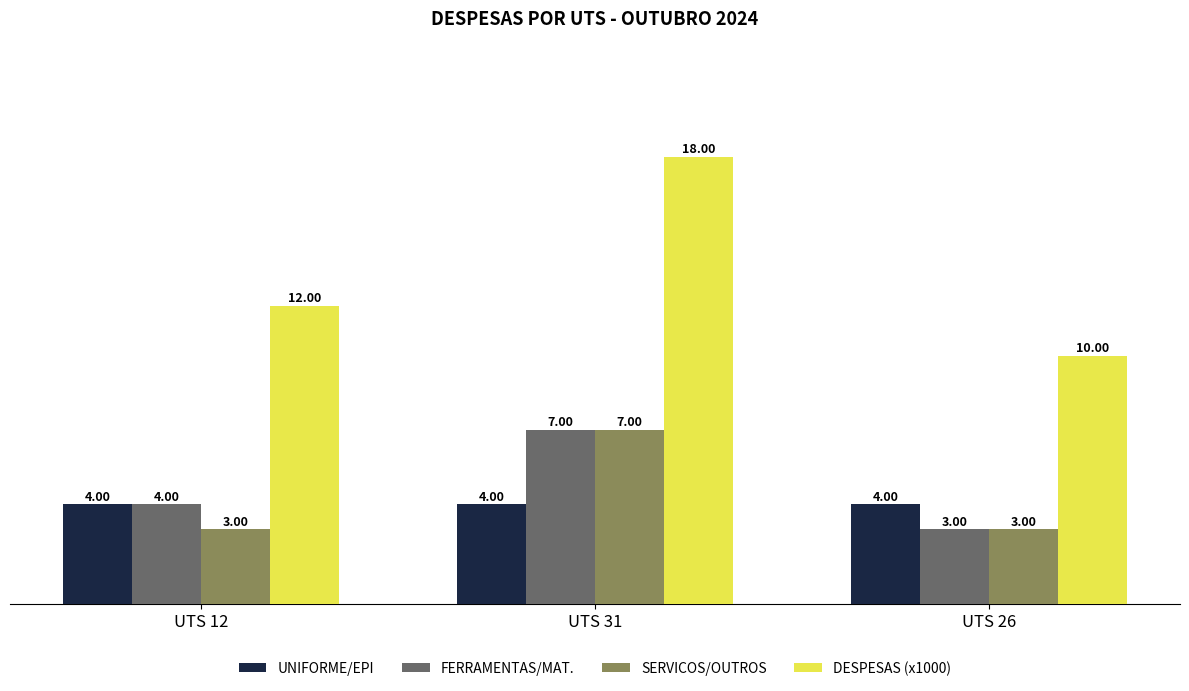

What is the difference between the maximum and minimum values in the SERVICOS/OUTROS series?

4